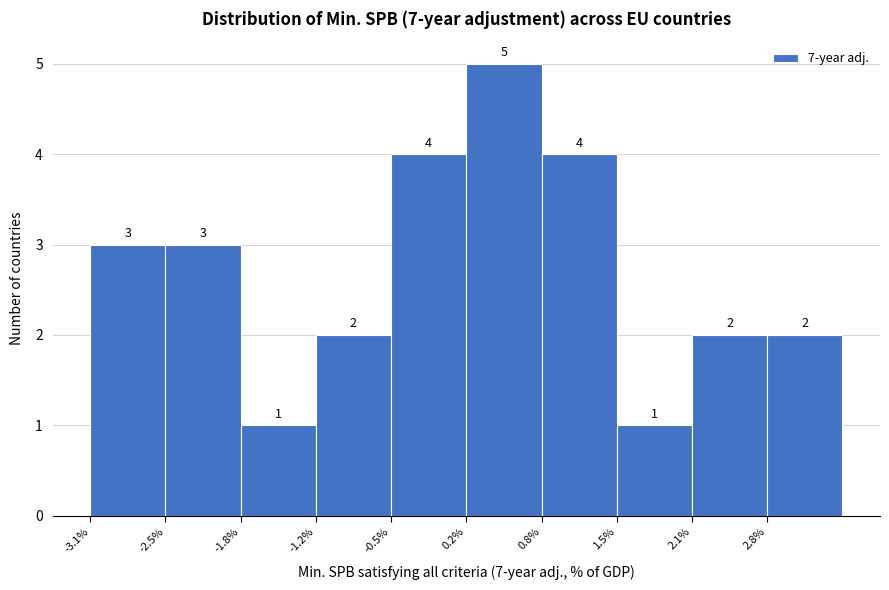

Over which range of the x-axis is the bar tallest?

0.2 to 0.8